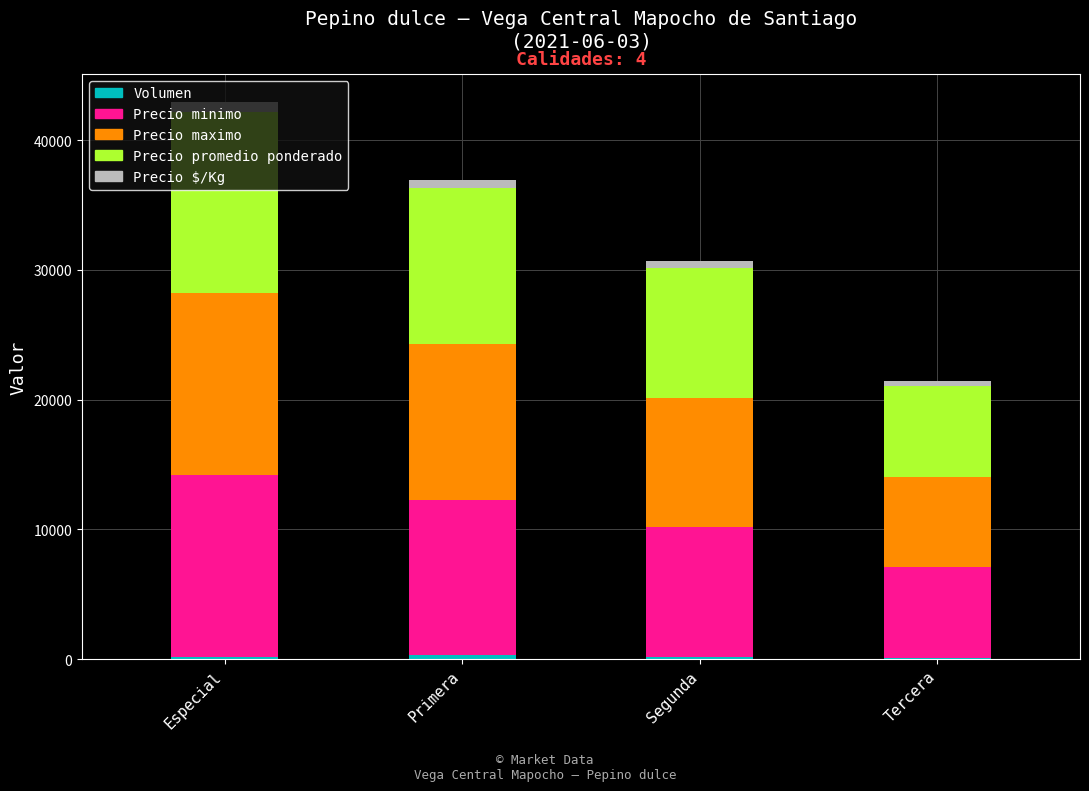

At which category is the sum across all series the highest?

Especial